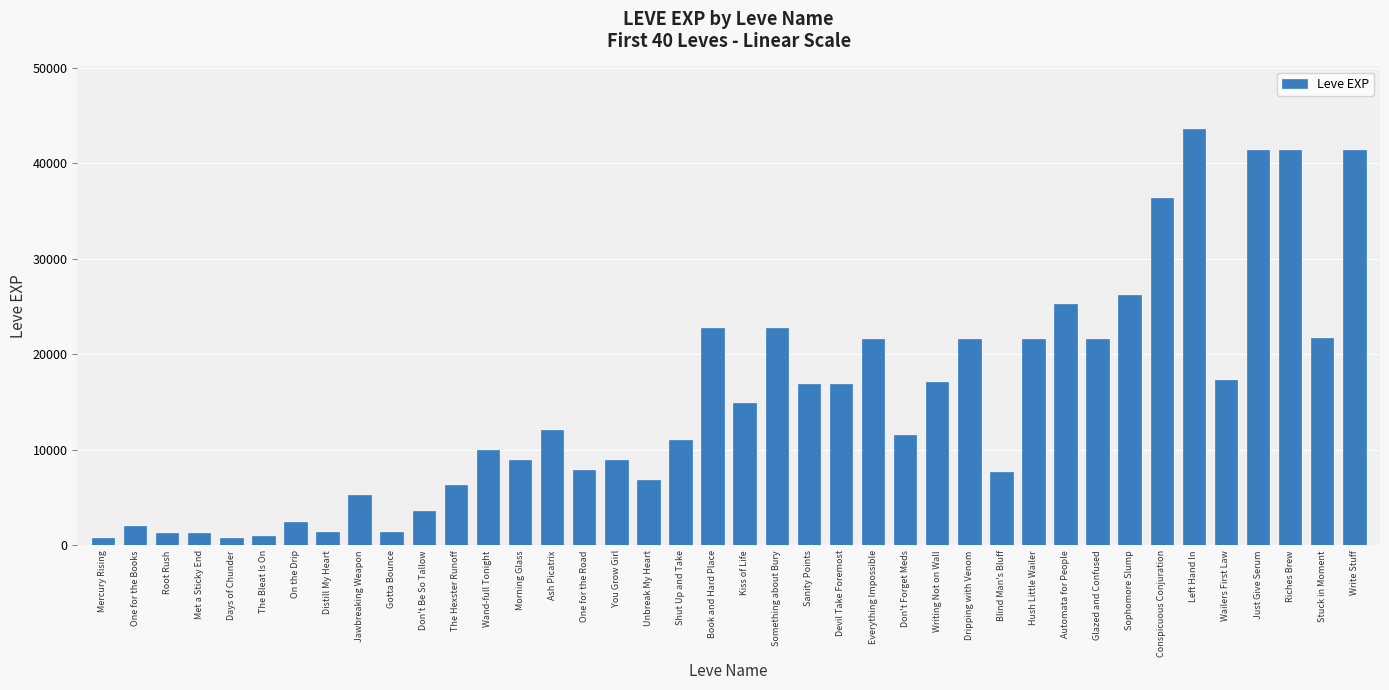

What value does the data have at Something about Bury?

22790